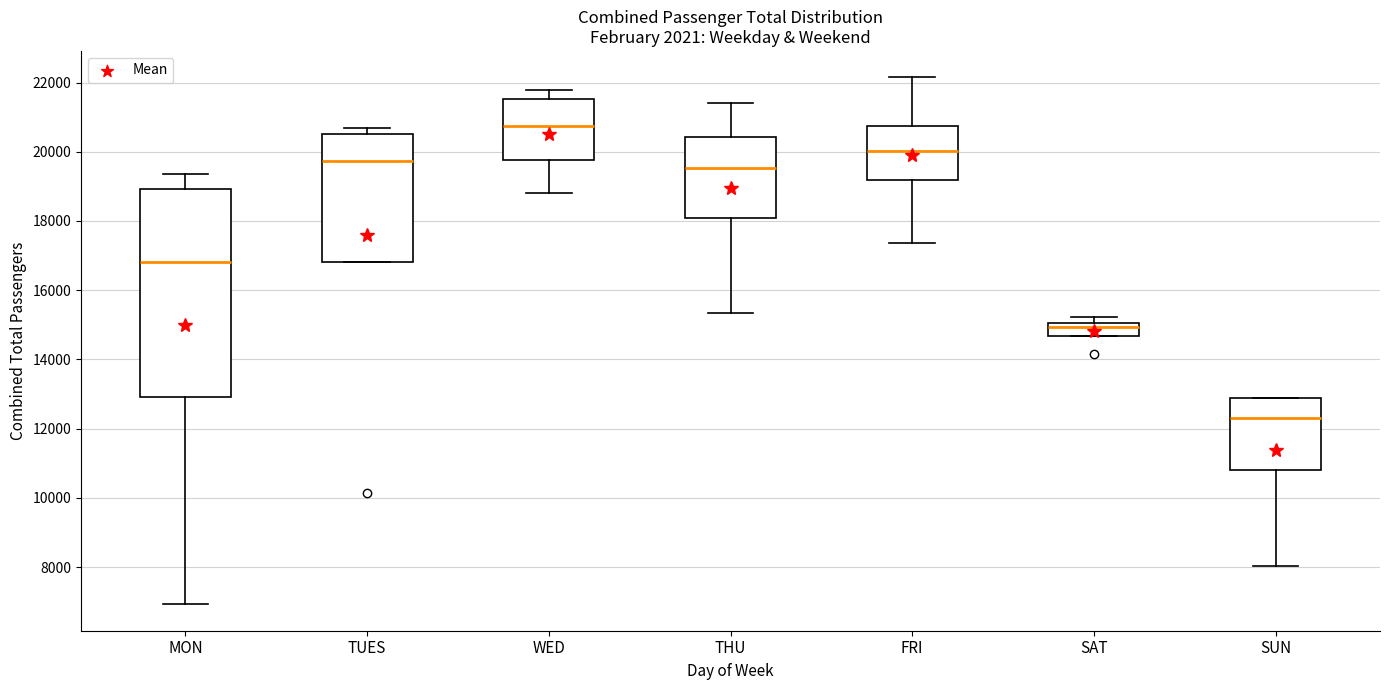

Reading left to right, read every box against the y-axis: the position of its median line, the range the box covers, and the ends of its whiskers. The values are not printed on the chart, so give them approximately, as read against the axis.

MON: median 16800, box 13000 to 19000, whiskers 7000 to 19400
TUES: median 19800, box 16800 to 20600, whiskers 16800 to 20600 (just above the box's upper edge)
WED: median 20800, box 19800 to 21600, whiskers 18800 to 21800
THU: median 19600, box 18000 to 20400, whiskers 15400 to 21400
FRI: median 20000, box 19200 to 20800, whiskers 17400 to 22200
SAT: median 15000 (just below the box's upper edge), box 14600 to 15000, whiskers 14600 to 15200
SUN: median 12400, box 10800 to 12800, whiskers 8000 to 12800